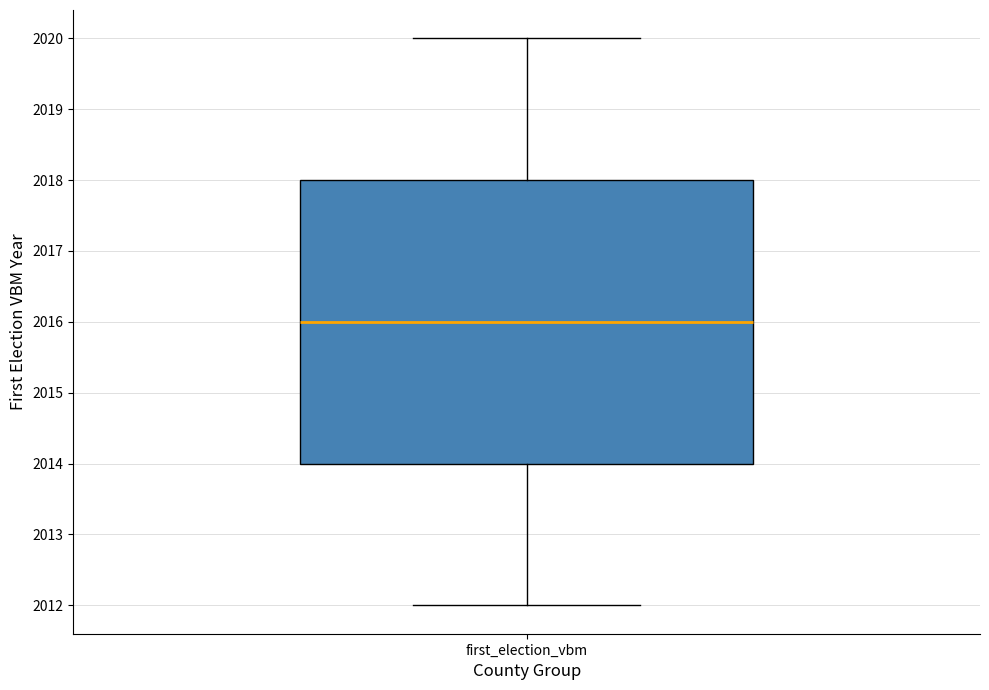

Transcribe this box plot: give where the median line is, the range the box spans, and where the two whiskers end, as read against the y-axis. The values are not printed on the chart, so give them approximately, as read against the axis.

median 2016, box 2014 to 2018, whiskers 2012 to 2020